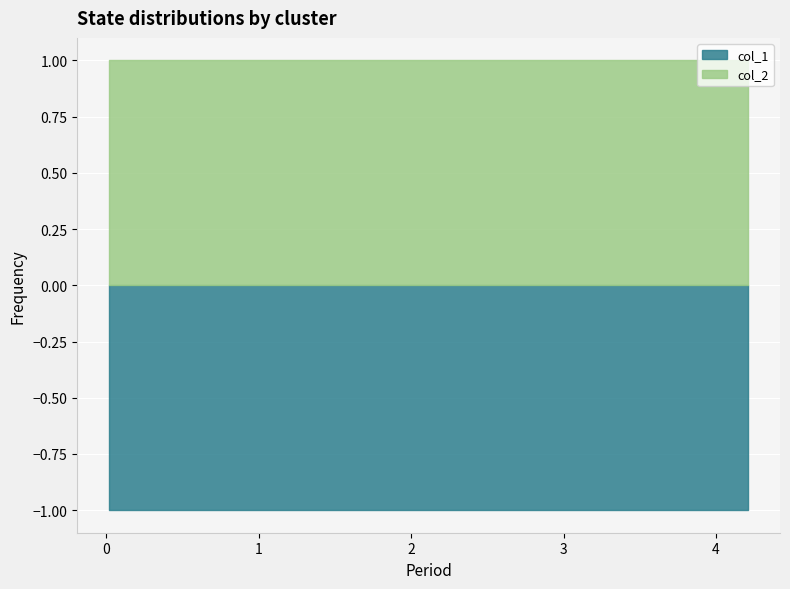

True or false: col_2 and col_1 cross at least once.

False